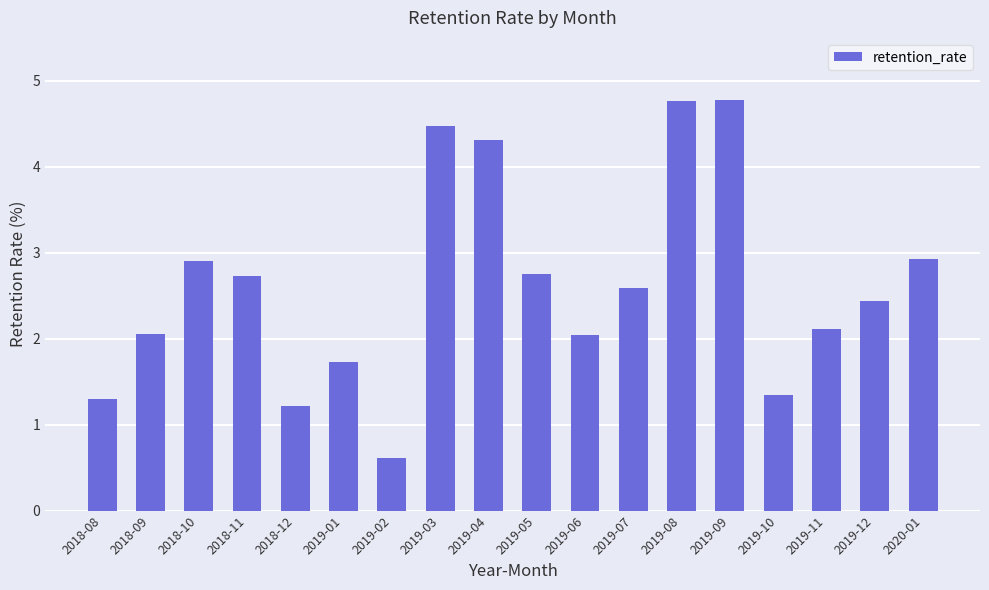

What is the label of the 2nd bar from the left?

2018-09